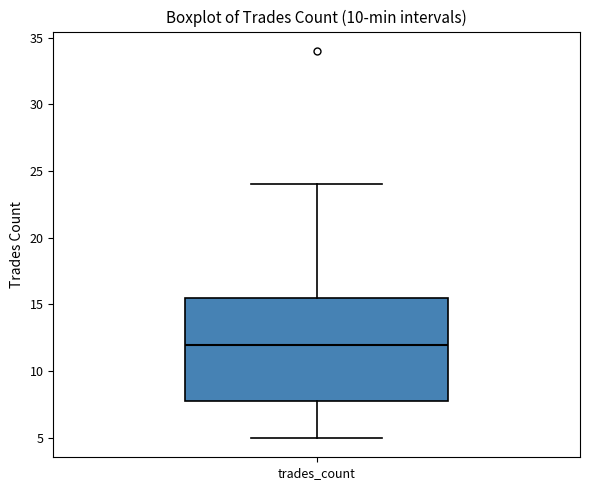

Where is the upper edge of the box for trades_count on the y-axis? The values are not printed on the chart, so give them approximately, as read against the axis.

15.5